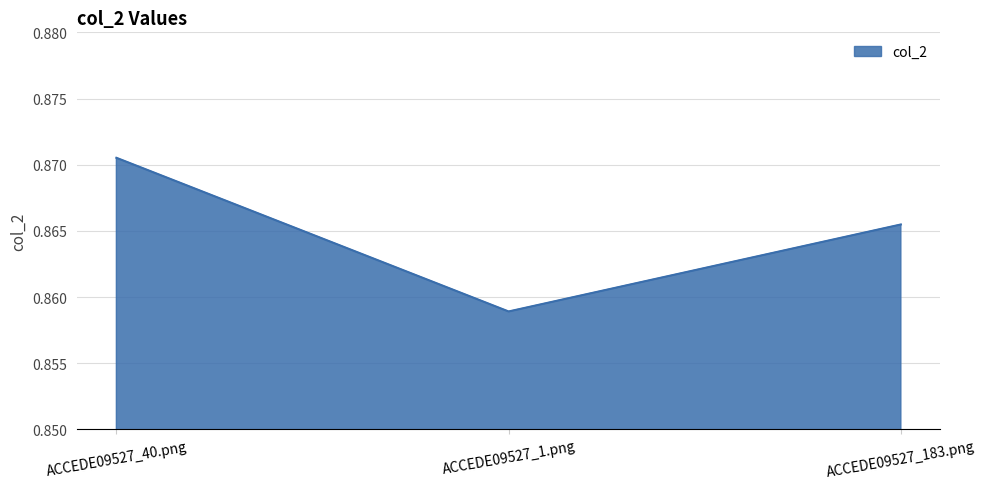

What position from the left is ACCEDE09527_1.png?

2